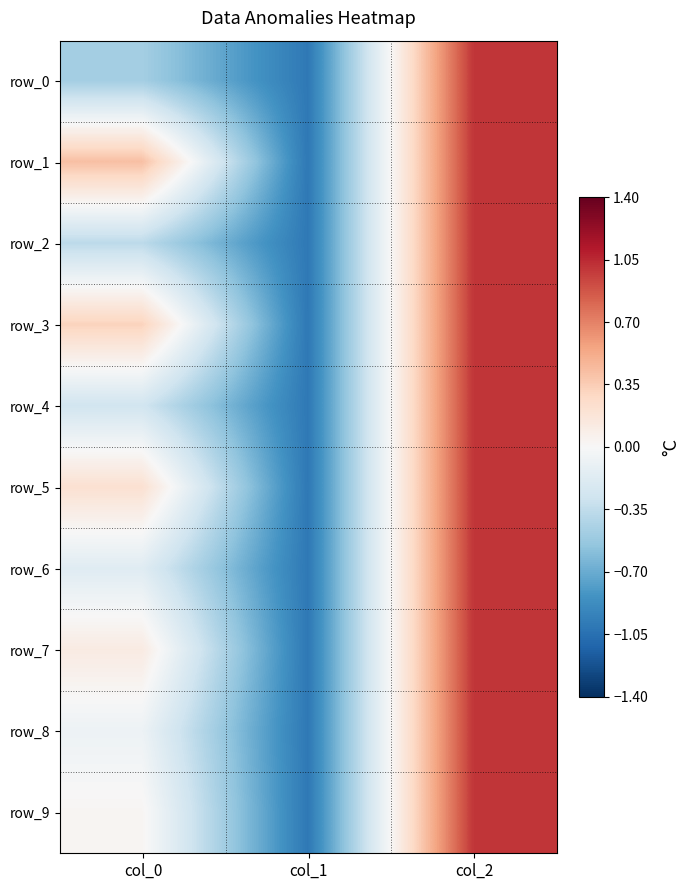

What is the average value of the row_6 series?

-0.1